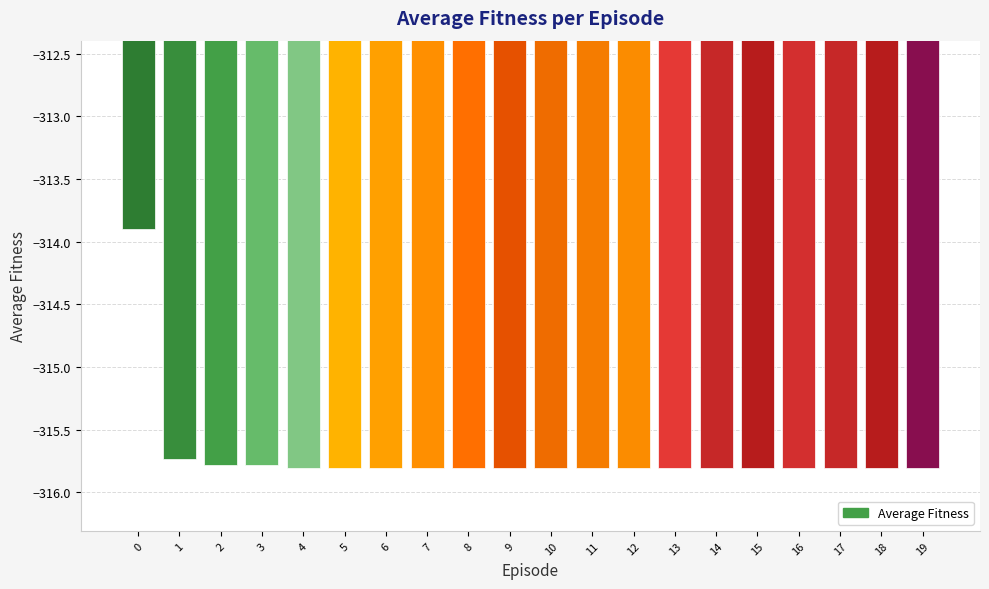

Reading left to right, list all the values displayed in this chart.

-313.9	-315.7	-315.8	-315.8	-315.8	-315.8	-315.8	-315.8	-315.8	-315.8	-315.8	-315.8	-315.8	-315.8	-315.8	-315.8	-315.8	-315.8	-315.8	-315.8